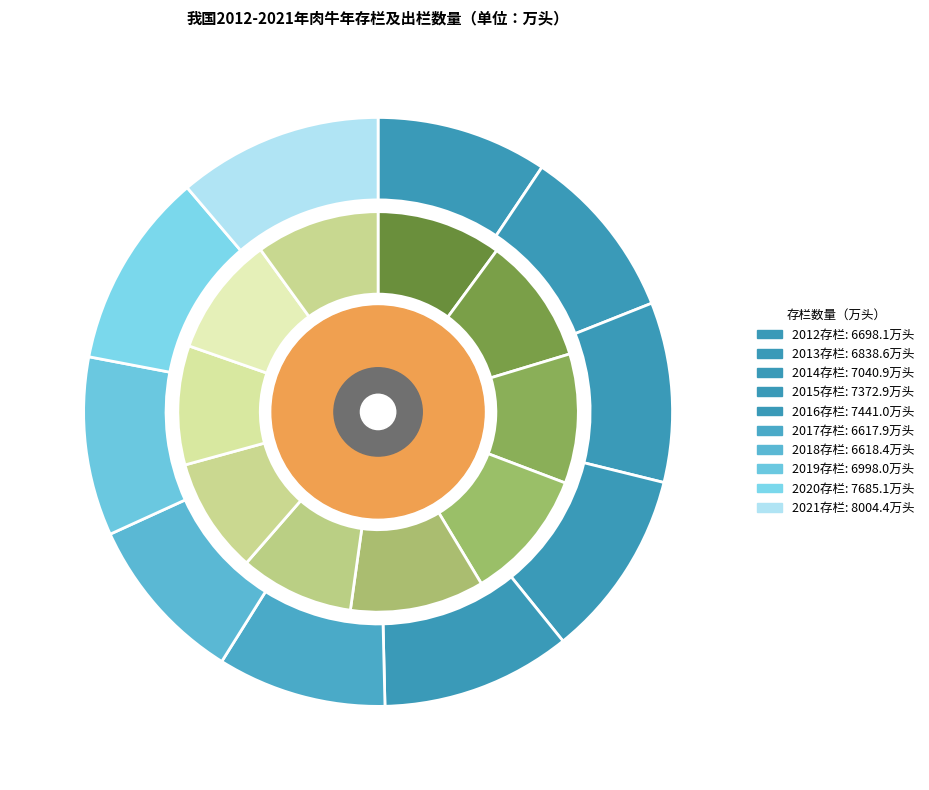

Is it true that 2017 is 4% of the pie?

False